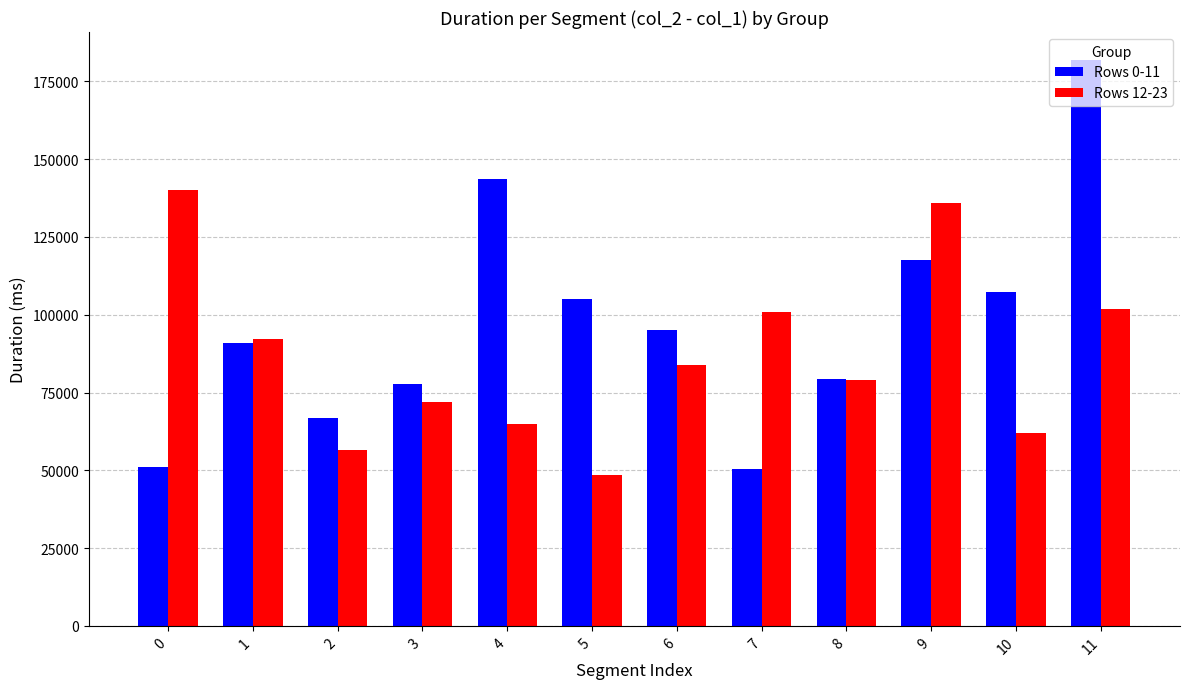

What is the sum of the Rows 0-11 values at 1 and 2?

157820